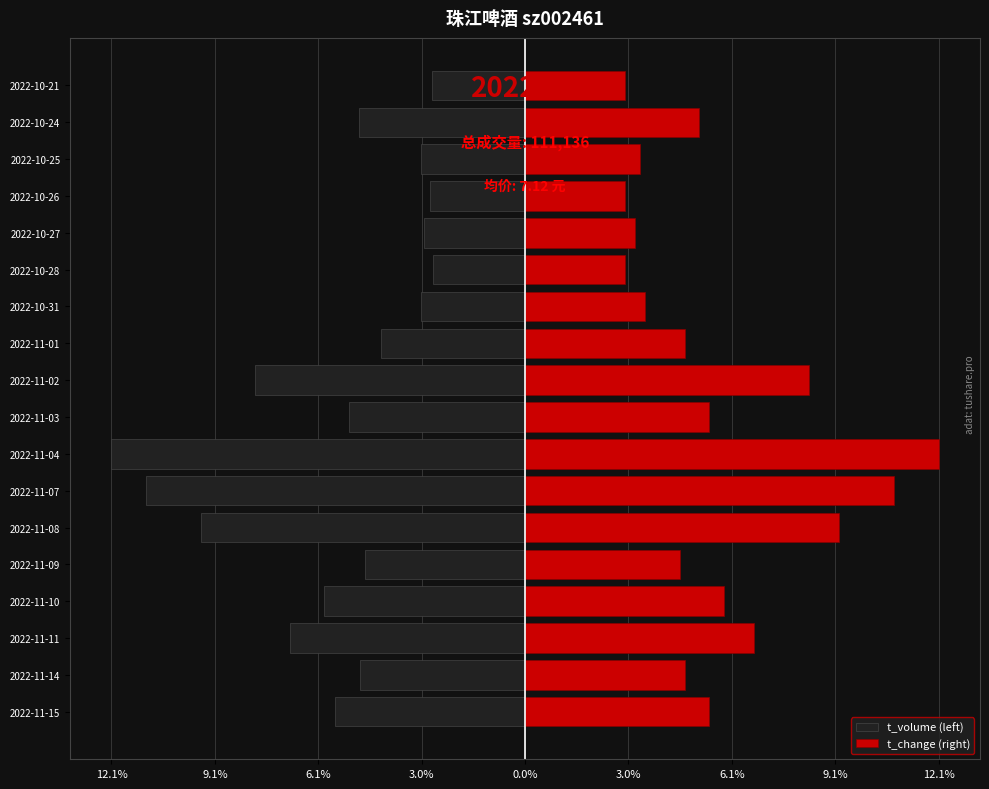

What value does the t_volume (left) series have at 2022-11-14?

-4.8